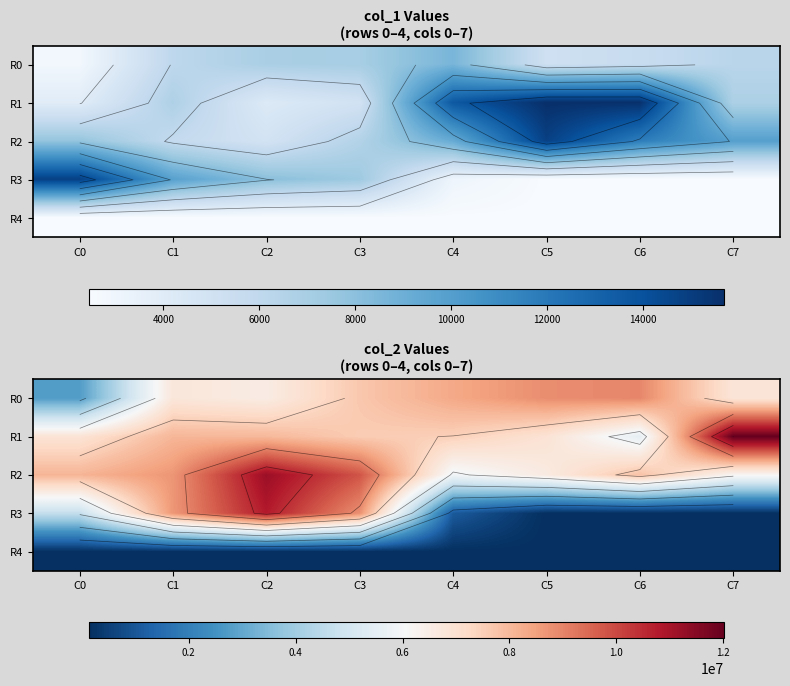

At which label is R4 closest to 137312?

C0